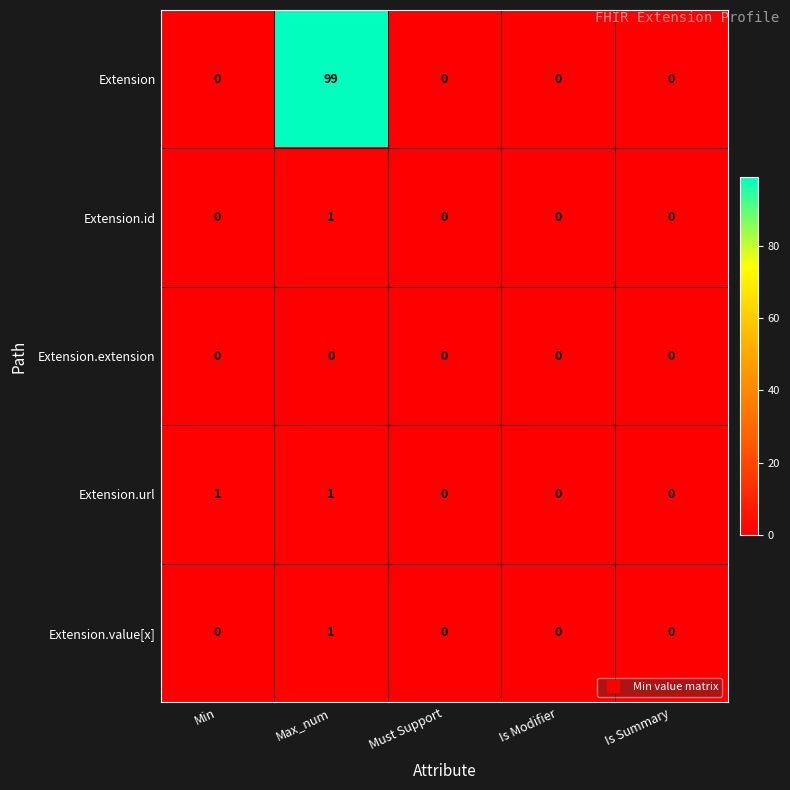

How many values in Extension.url are above zero?

2